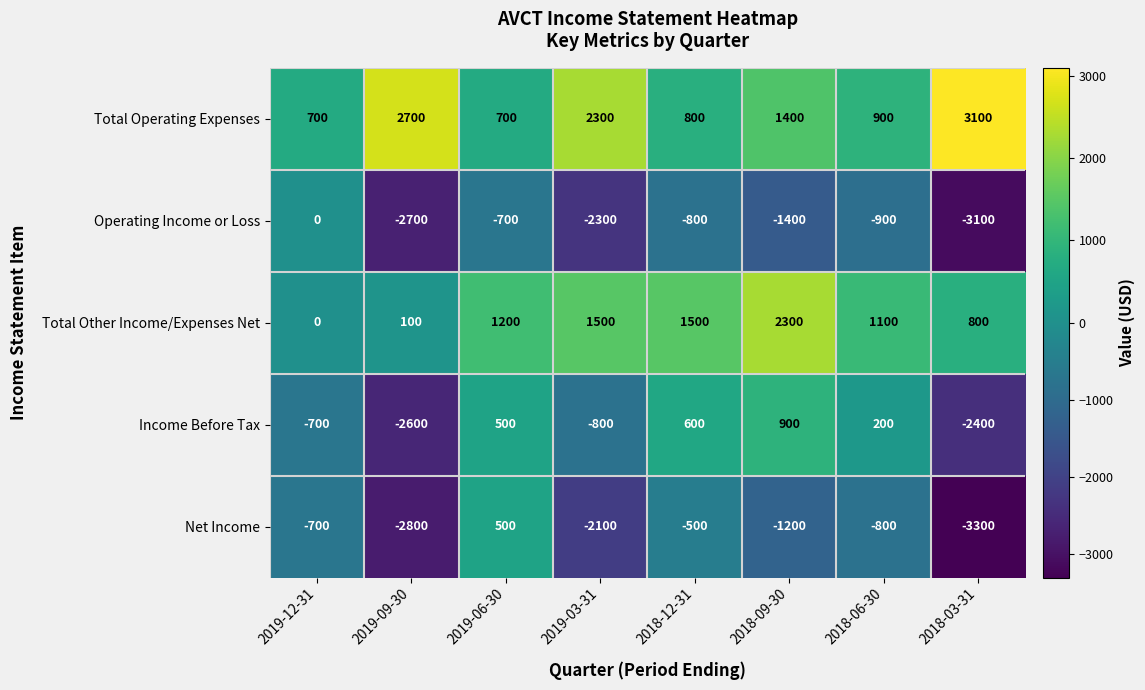

At which label does Net Income first exceed -800?

2019-12-31